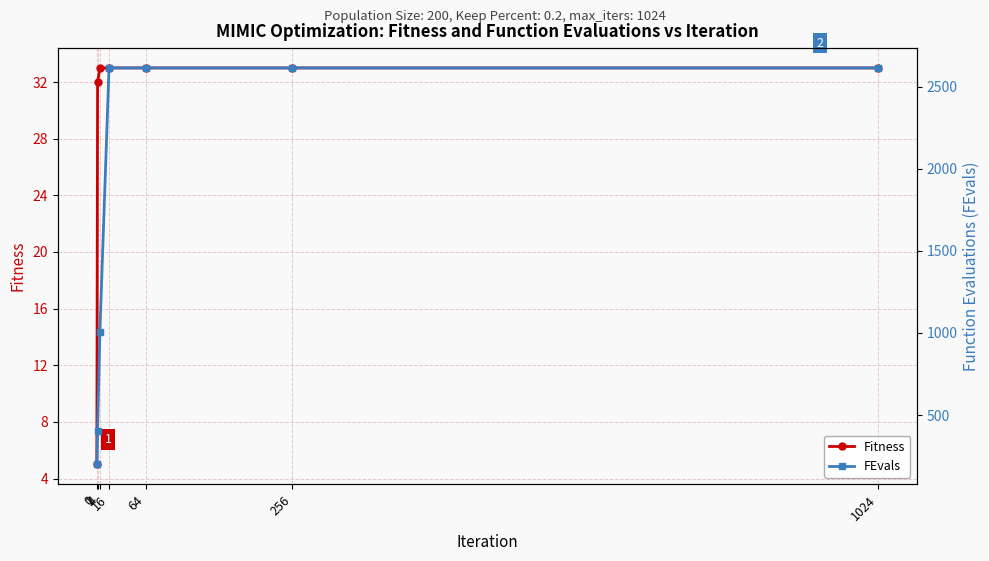

Where is FEvals nearest to the value 1407?

4